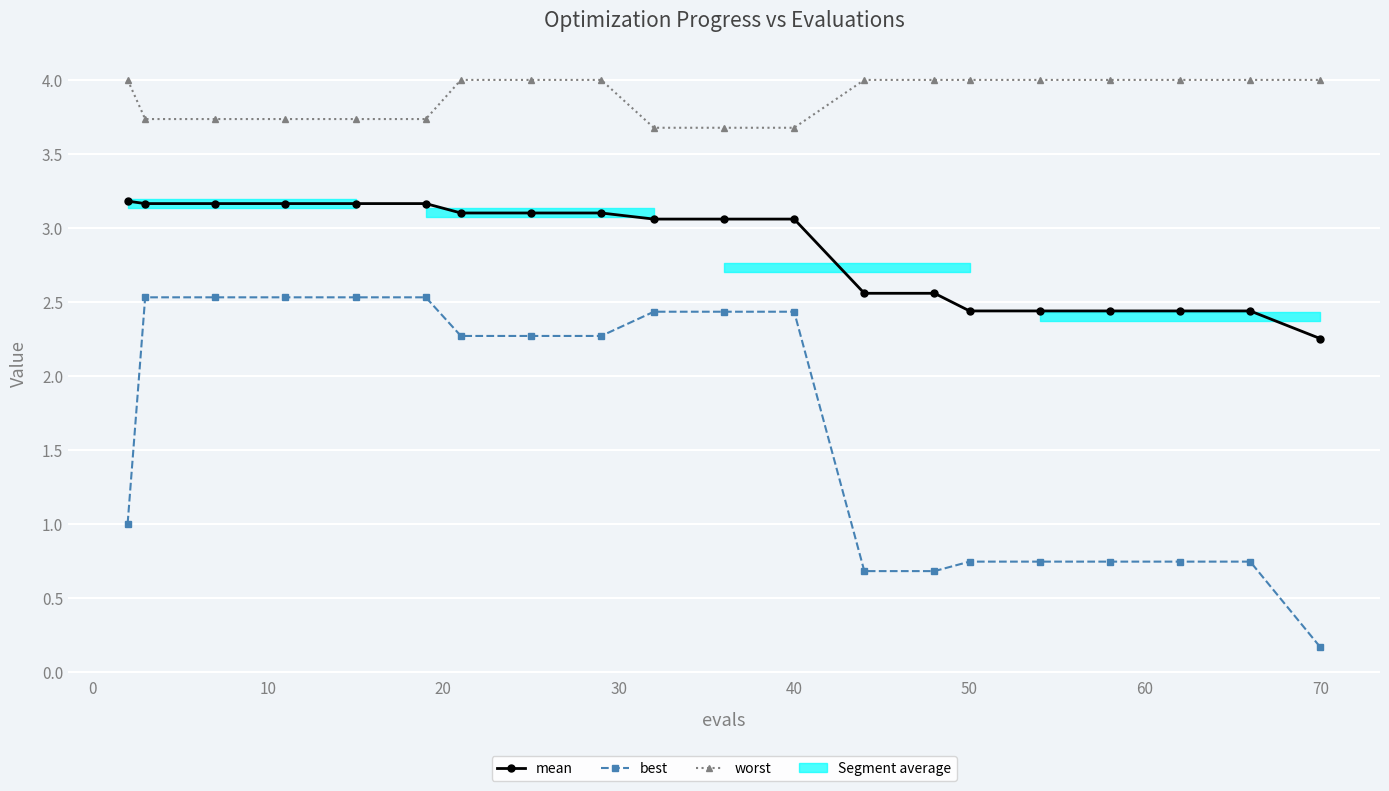

Is it true that mean equals 1.7 at 40?

False